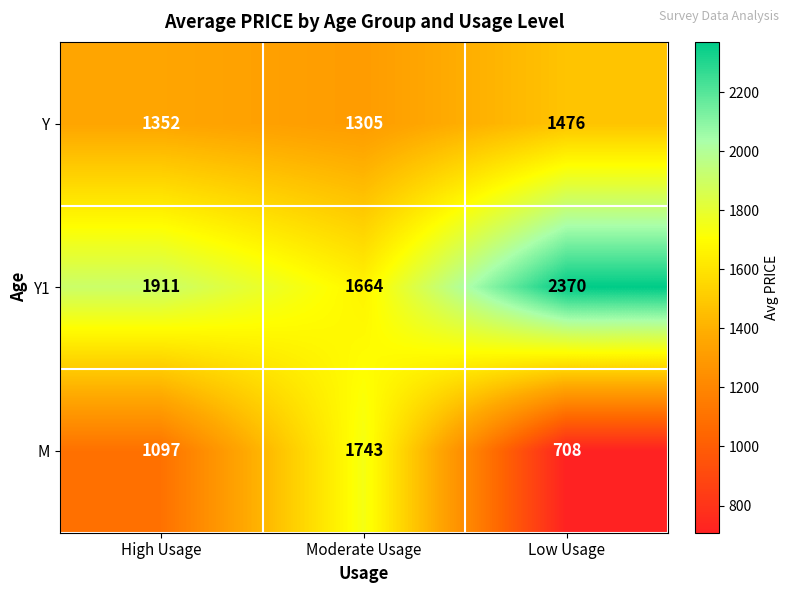

Reading right to left, extract all data points from this chart.

Y: Low Usage=1476	Moderate Usage=1305	High Usage=1352
Y1: Low Usage=2370	Moderate Usage=1664	High Usage=1911
M: Low Usage=708	Moderate Usage=1743	High Usage=1097